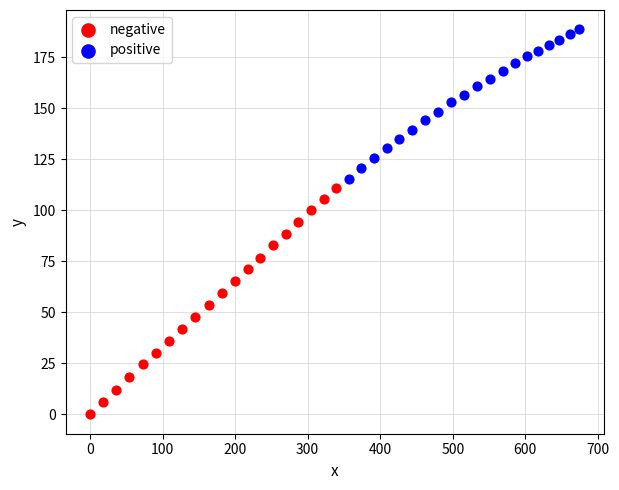

Which series has the largest Y range (max minus min)?

negative